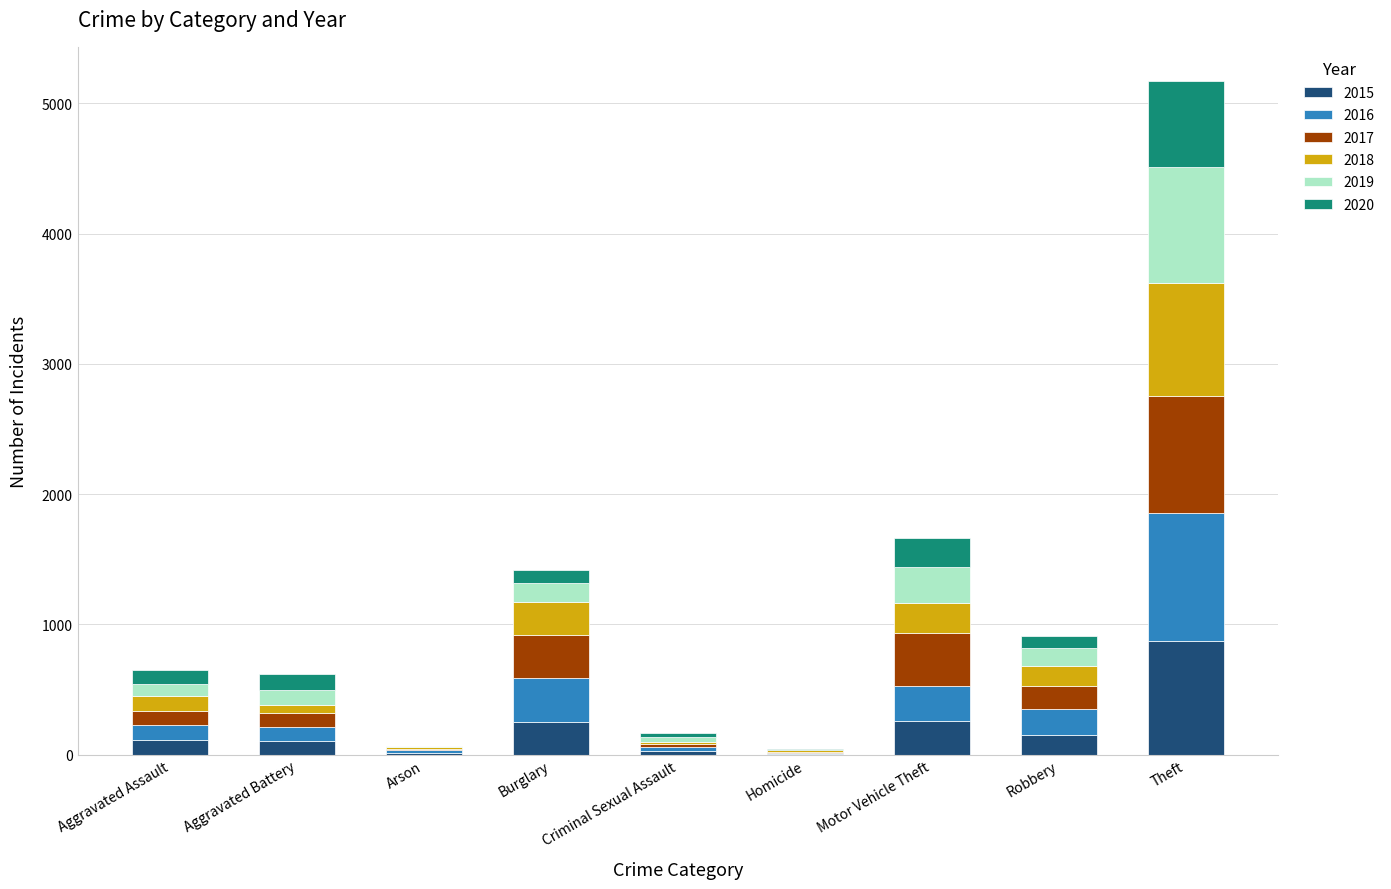

What is the total value across all series at Aggravated Assault?

653